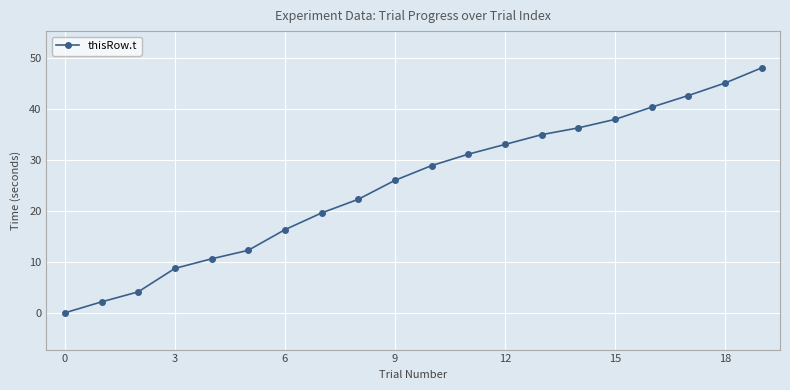

What is the difference between the maximum and minimum values?

48.1